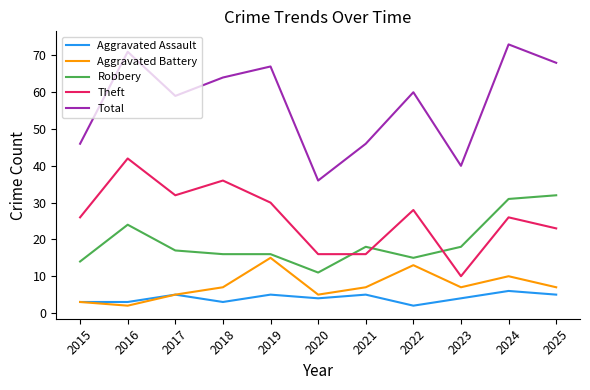

Count the number of data series in this chart.

5